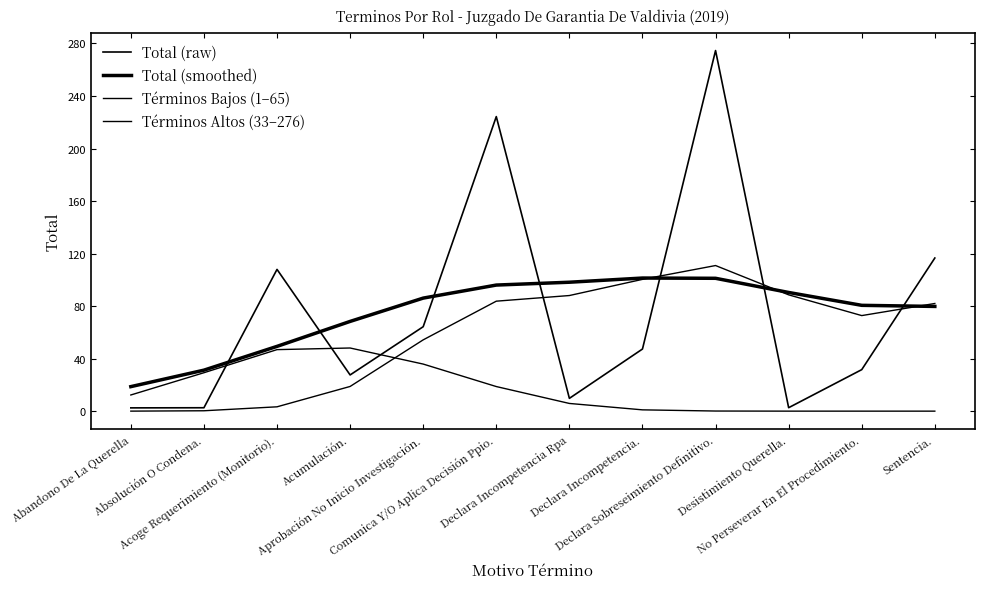

At No Perseverar En El Procedimiento., list the series in order from smallest to largest.

Términos Bajos (1–65), Total (raw), Términos Altos (33–276), Total (smoothed)